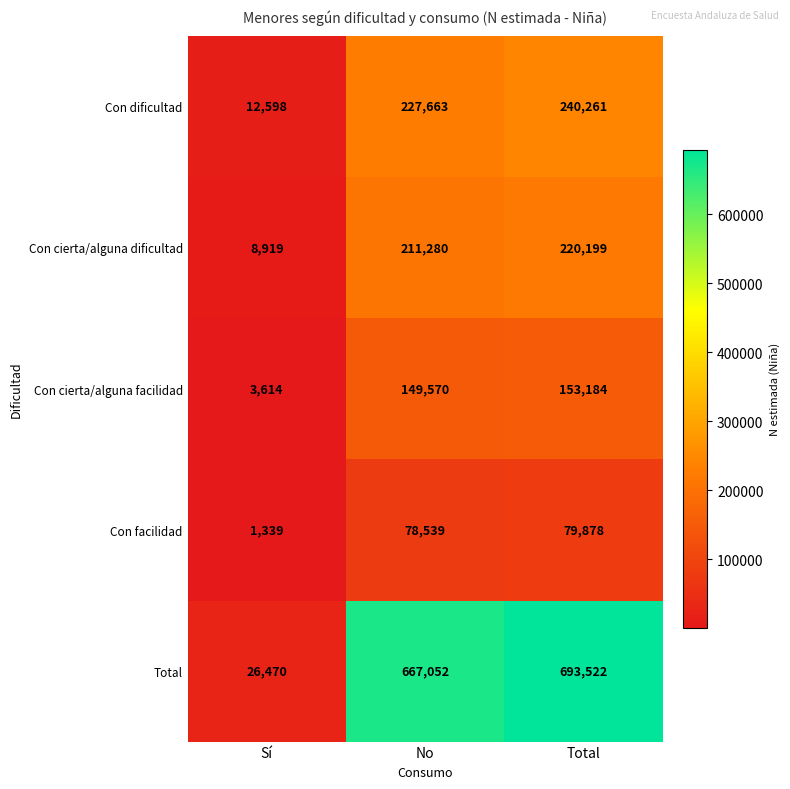

What is the total value across all series at Total?

1387044